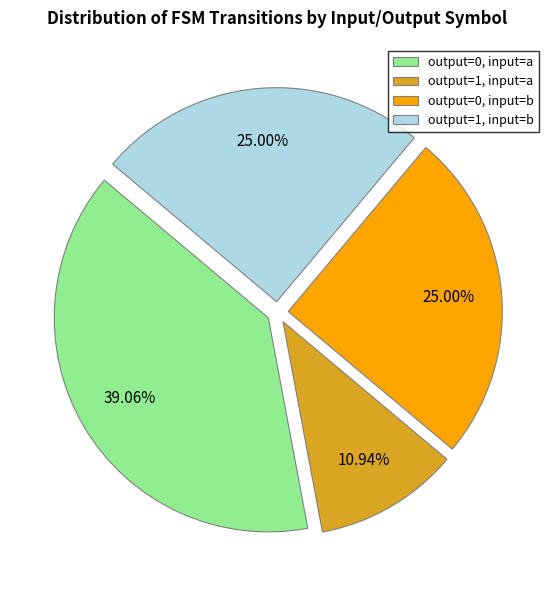

Is there a majority slice in this chart?

No